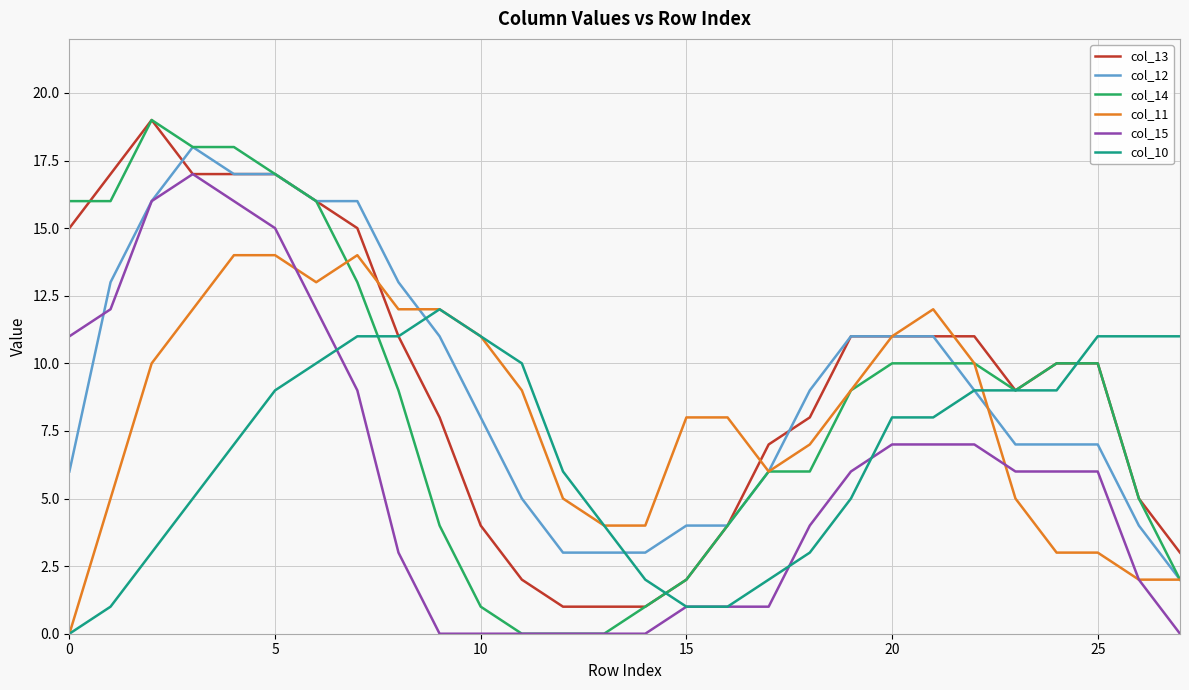

Which series has the largest range (max minus min)?

col_14